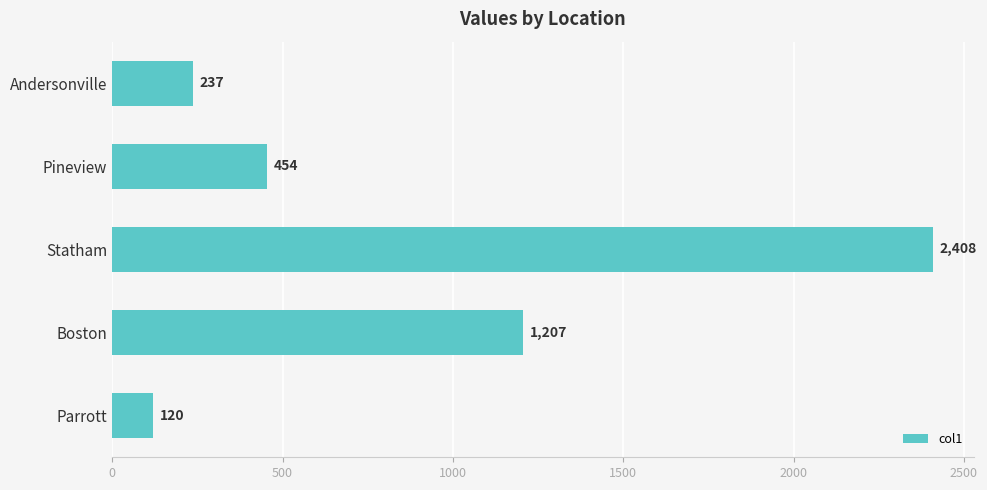

Reading bottom to top, list all the values displayed in this chart.

Parrott=120	Boston=1207	Statham=2408	Pineview=454	Andersonville=237